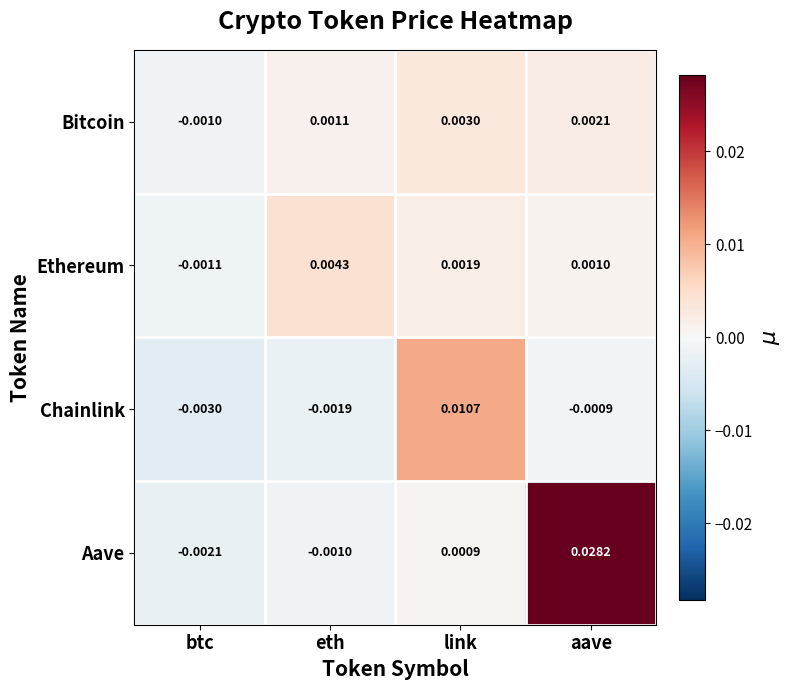

List the labels in order of Aave value, smallest first.

btc, eth, link, aave